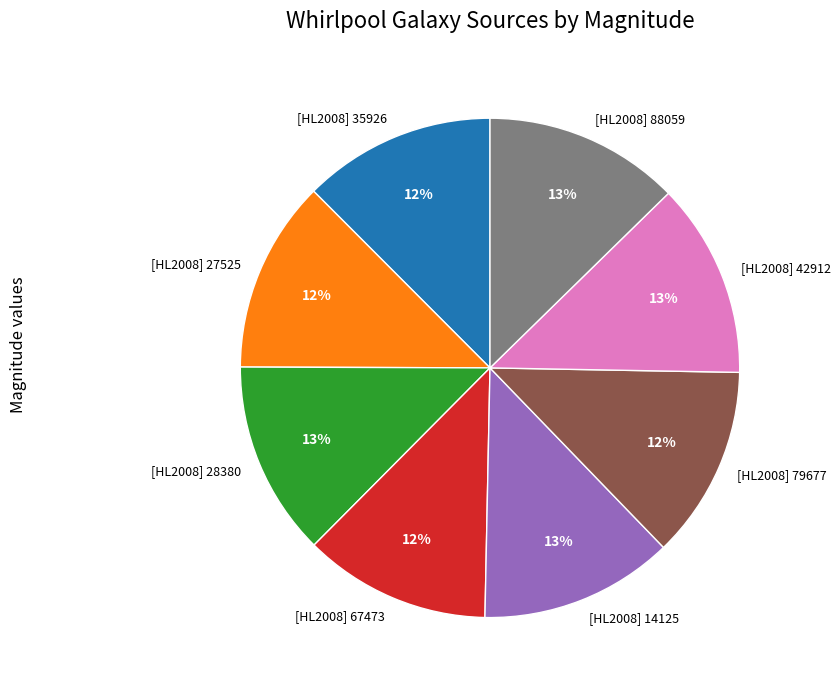

The [HL2008] 67473 slice represents 17% of the pie. True or false?

False